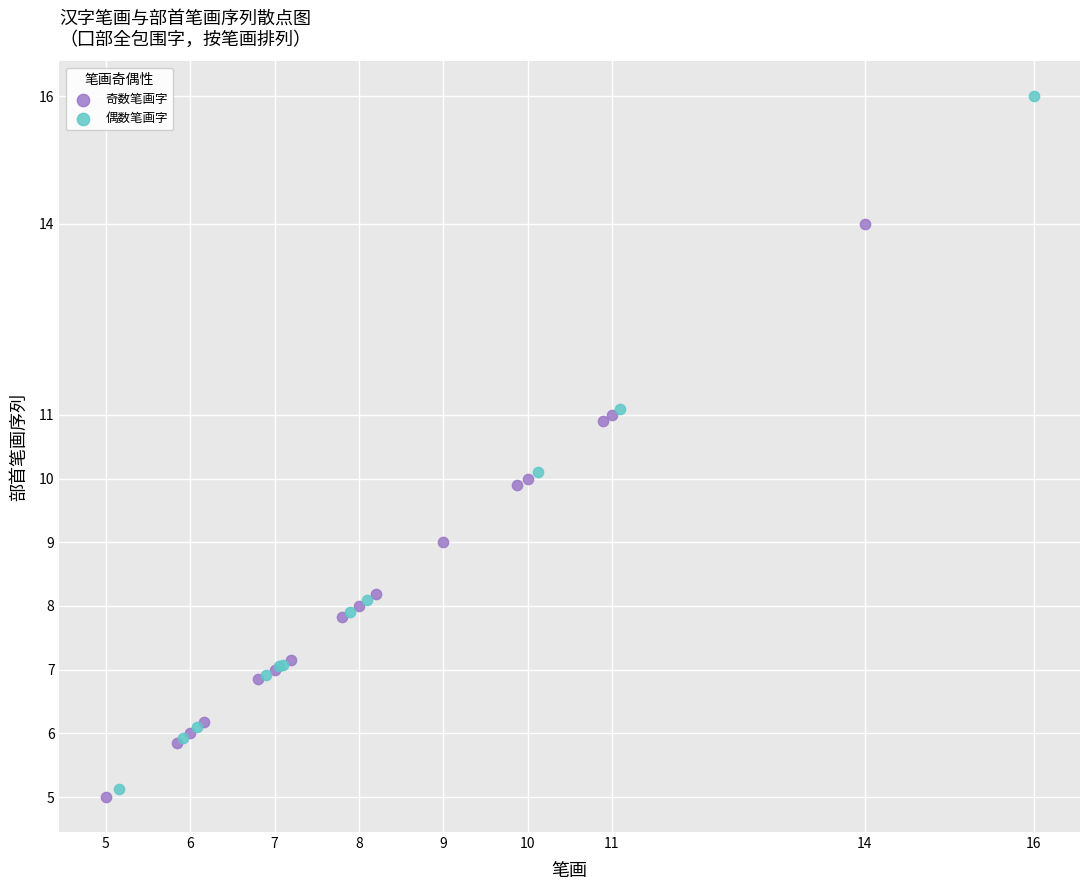

What are all the series names shown in the legend?

奇数笔画字, 偶数笔画字